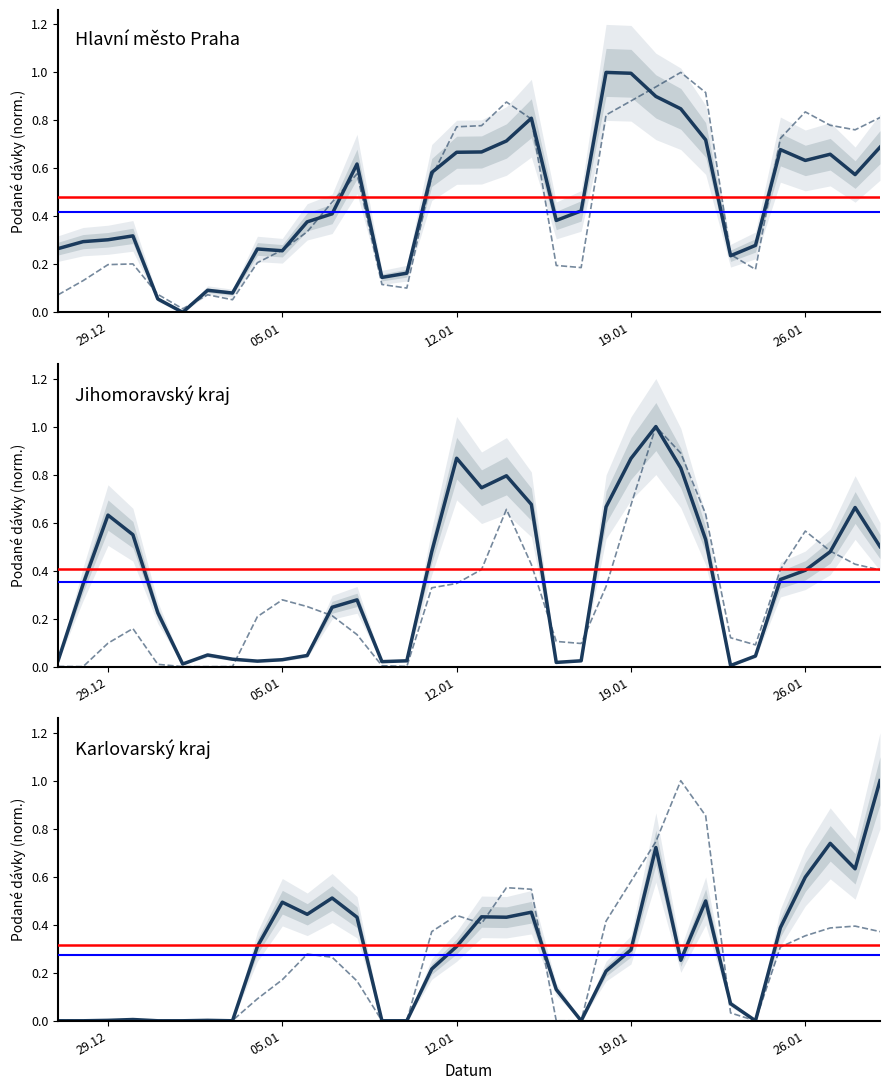

After their last crossing, which series has the higher values: Karlovarský kraj or Hlavní město Praha?

Karlovarský kraj